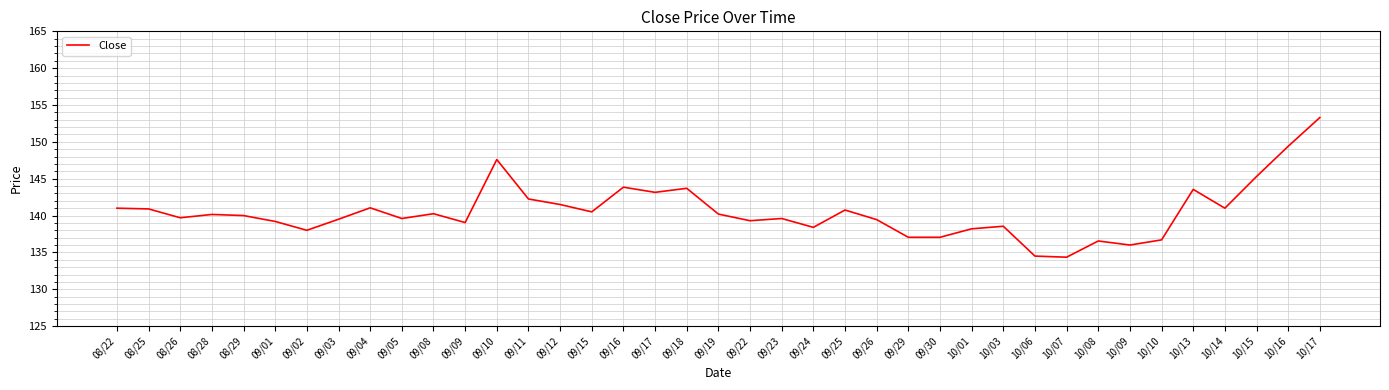

What position from the left is 09/10?

13